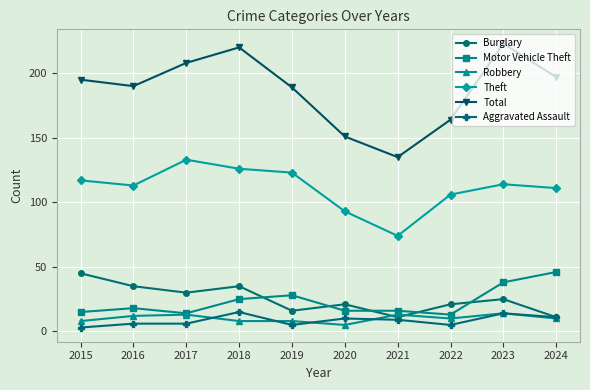

What is the average value of the Theft series?

111